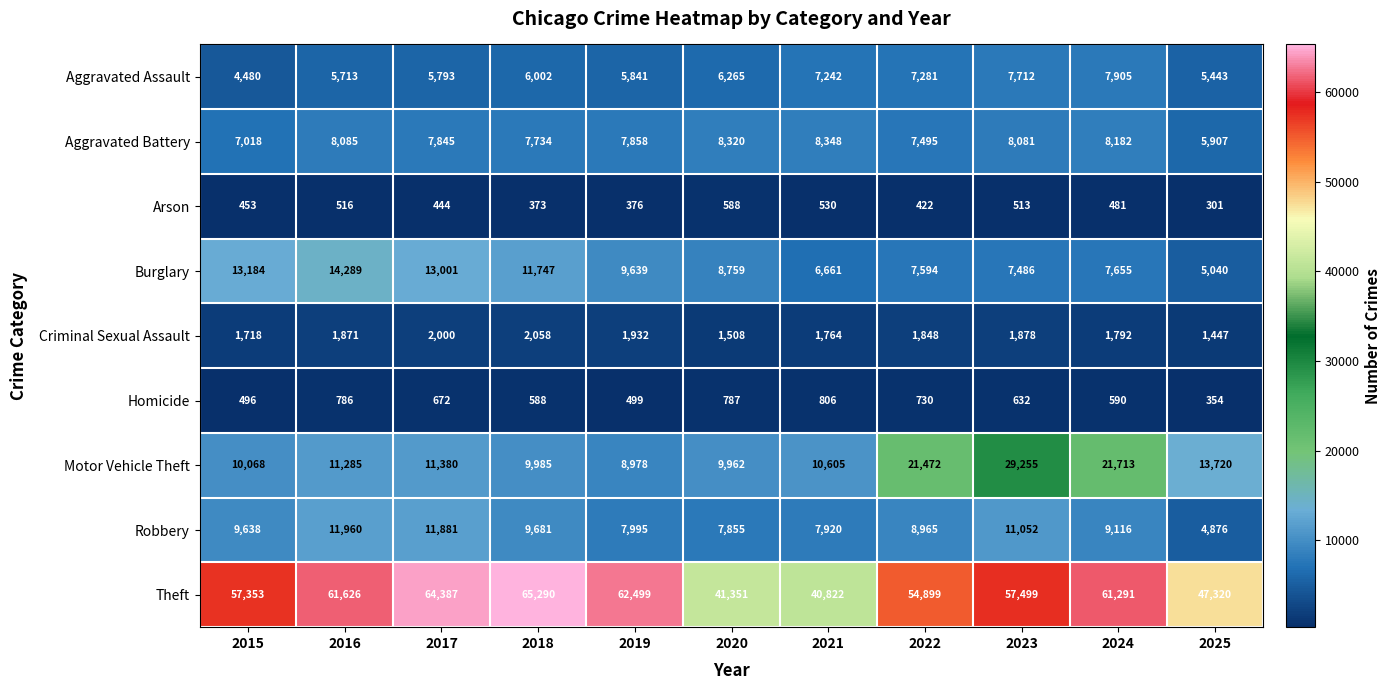

What is the maximum value for Aggravated Assault?

7905